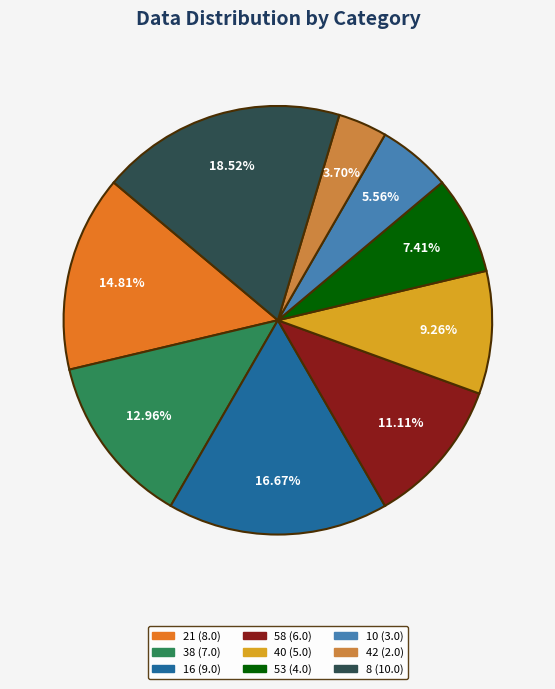

Is there a majority slice in this chart?

No